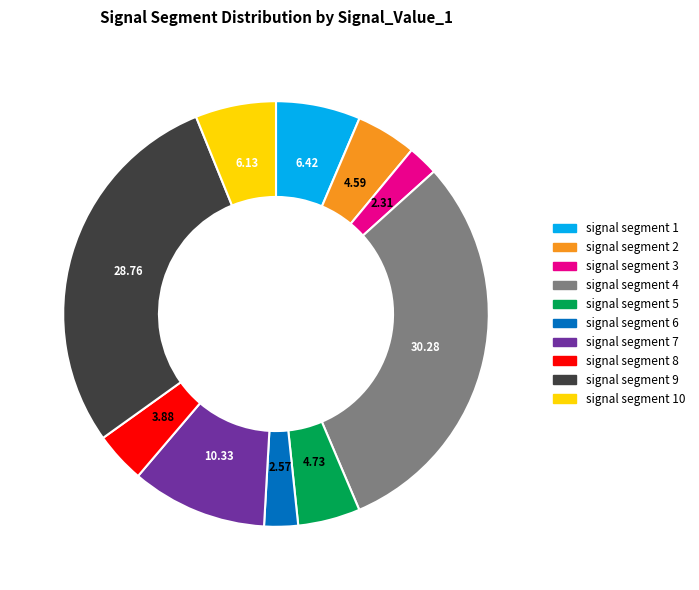

Is it true that signal segment 8 is 4% of the pie?

True